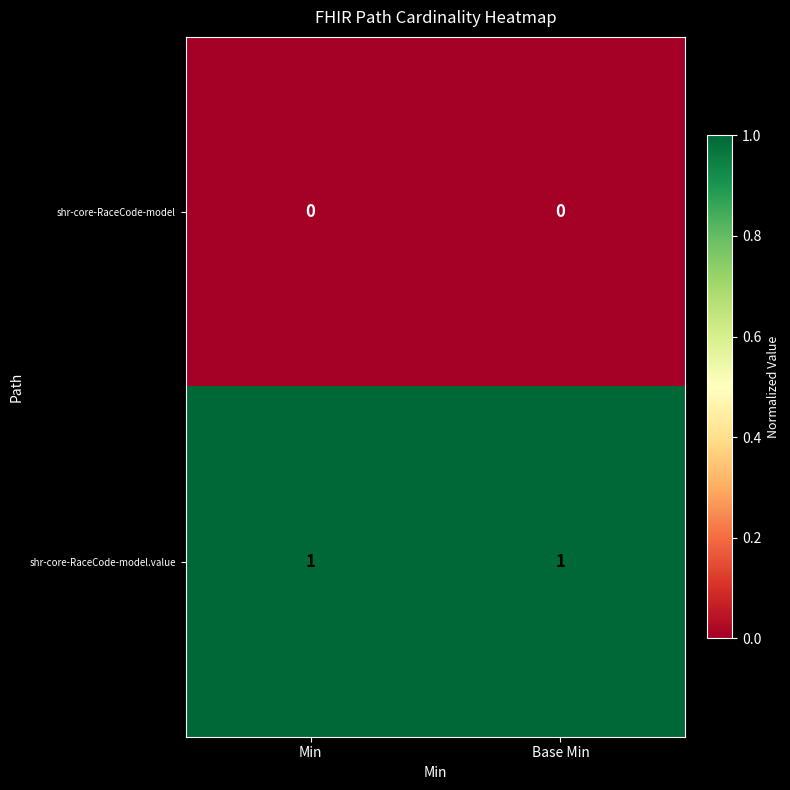

Which series has the largest total across all categories?

shr-core-RaceCode-model.value